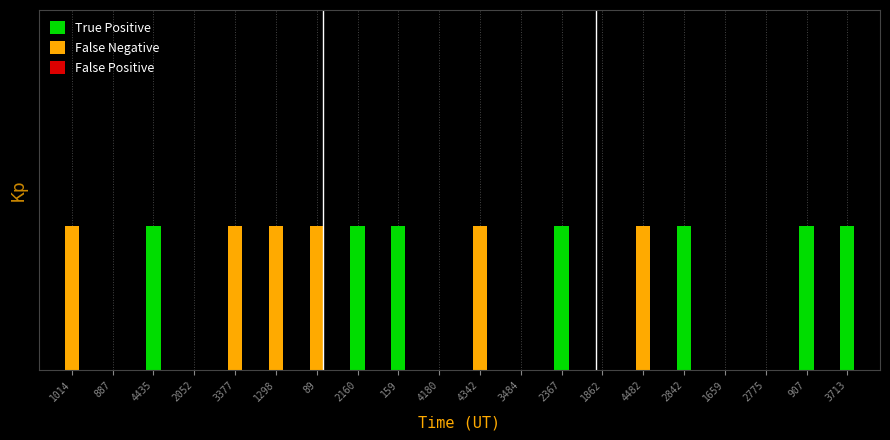

Are the bars horizontal?

No